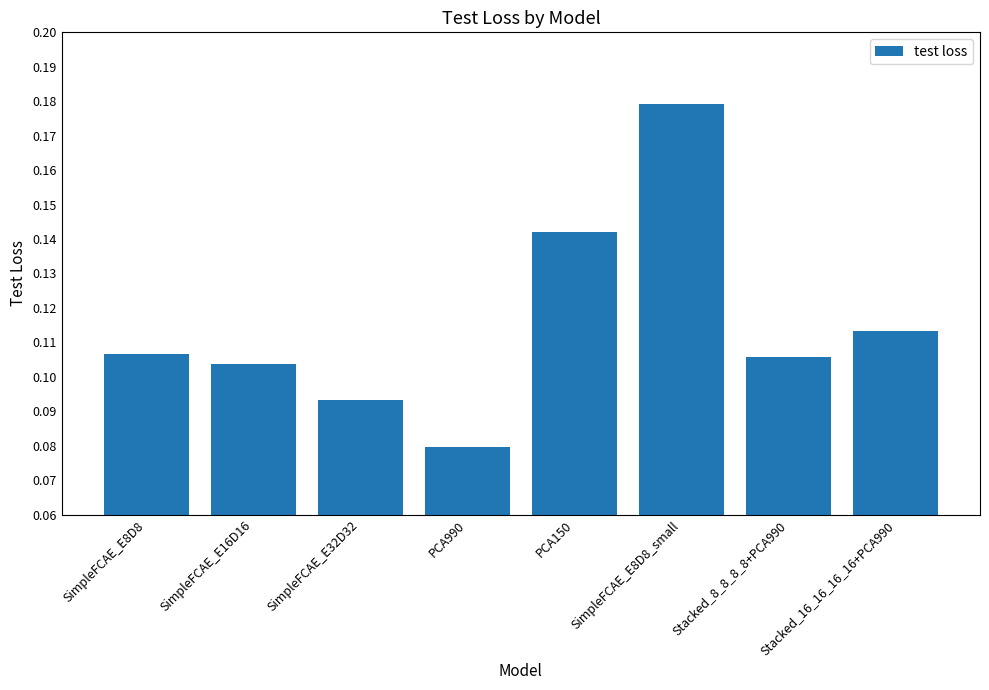

Which label corresponds to the smallest value in the chart?

PCA990